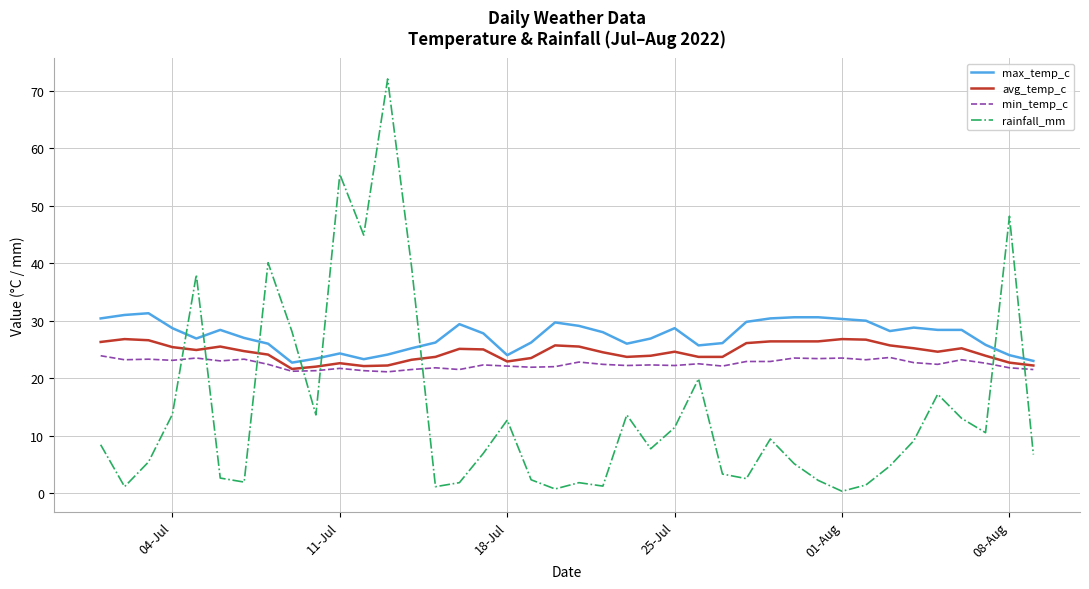

Which series has the largest range (max minus min)?

rainfall_mm